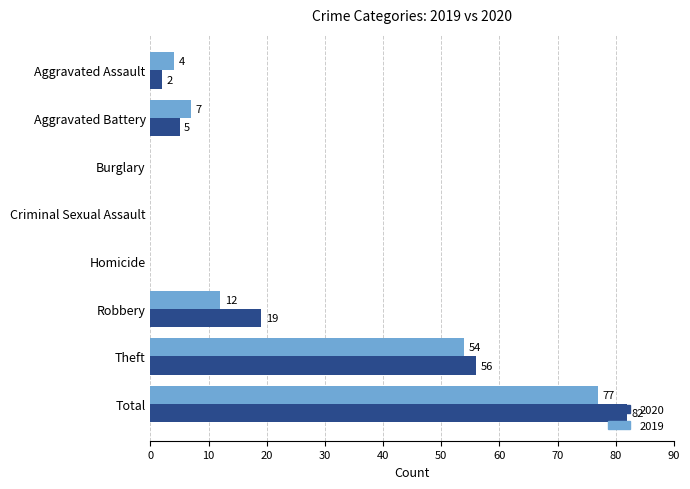

What is the total value across all series at Total?

159